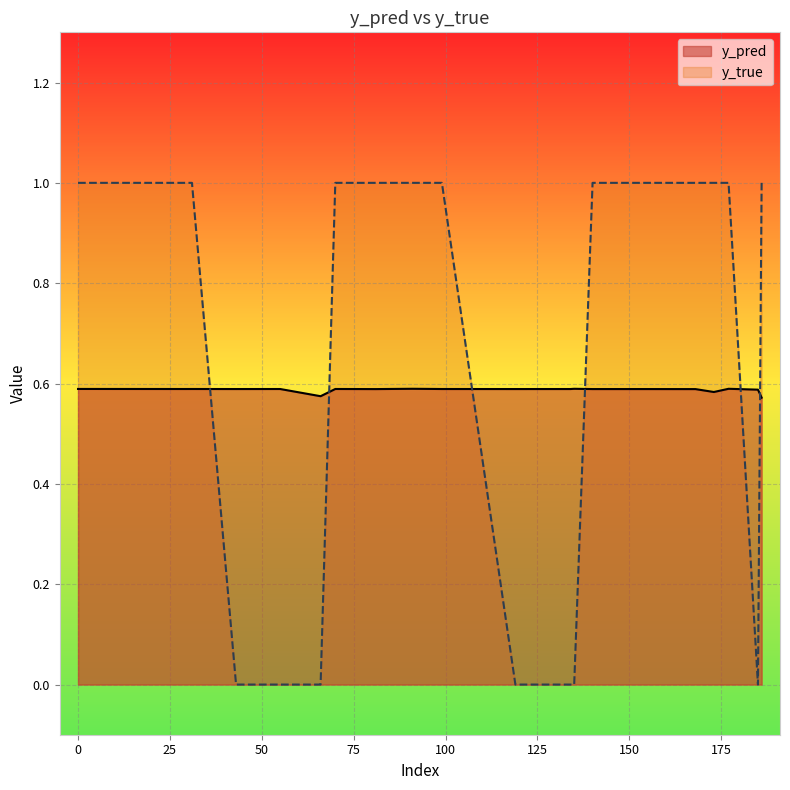

Reading right to left, list all the values displayed in this chart.

y_pred: 186=0.6	185=0.6	177=0.6	173=0.6	168=0.6	154=0.6	140=0.6	135=0.6	134=0.6	119=0.6	99=0.6	91=0.6	81=0.6	70=0.6	66=0.6	55=0.6	43=0.6	31=0.6	29=0.6	0=0.6
y_true: 186=1.0	185=0.0	177=1.0	173=1.0	168=1.0	154=1.0	140=1.0	135=0.0	134=0.0	119=0.0	99=1.0	91=1.0	81=1.0	70=1.0	66=0.0	55=0.0	43=0.0	31=1.0	29=1.0	0=1.0